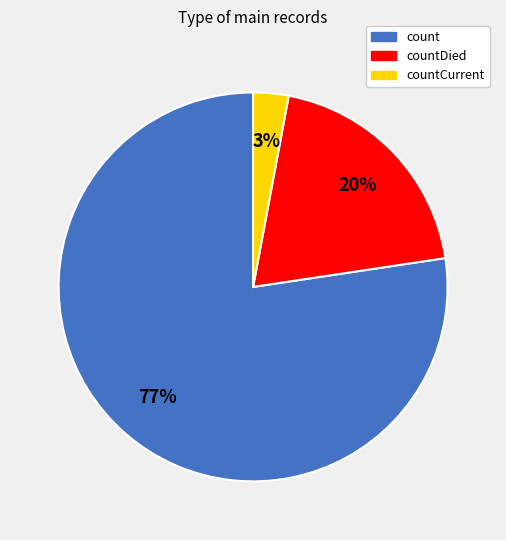

Which category has the biggest portion of the pie?

count